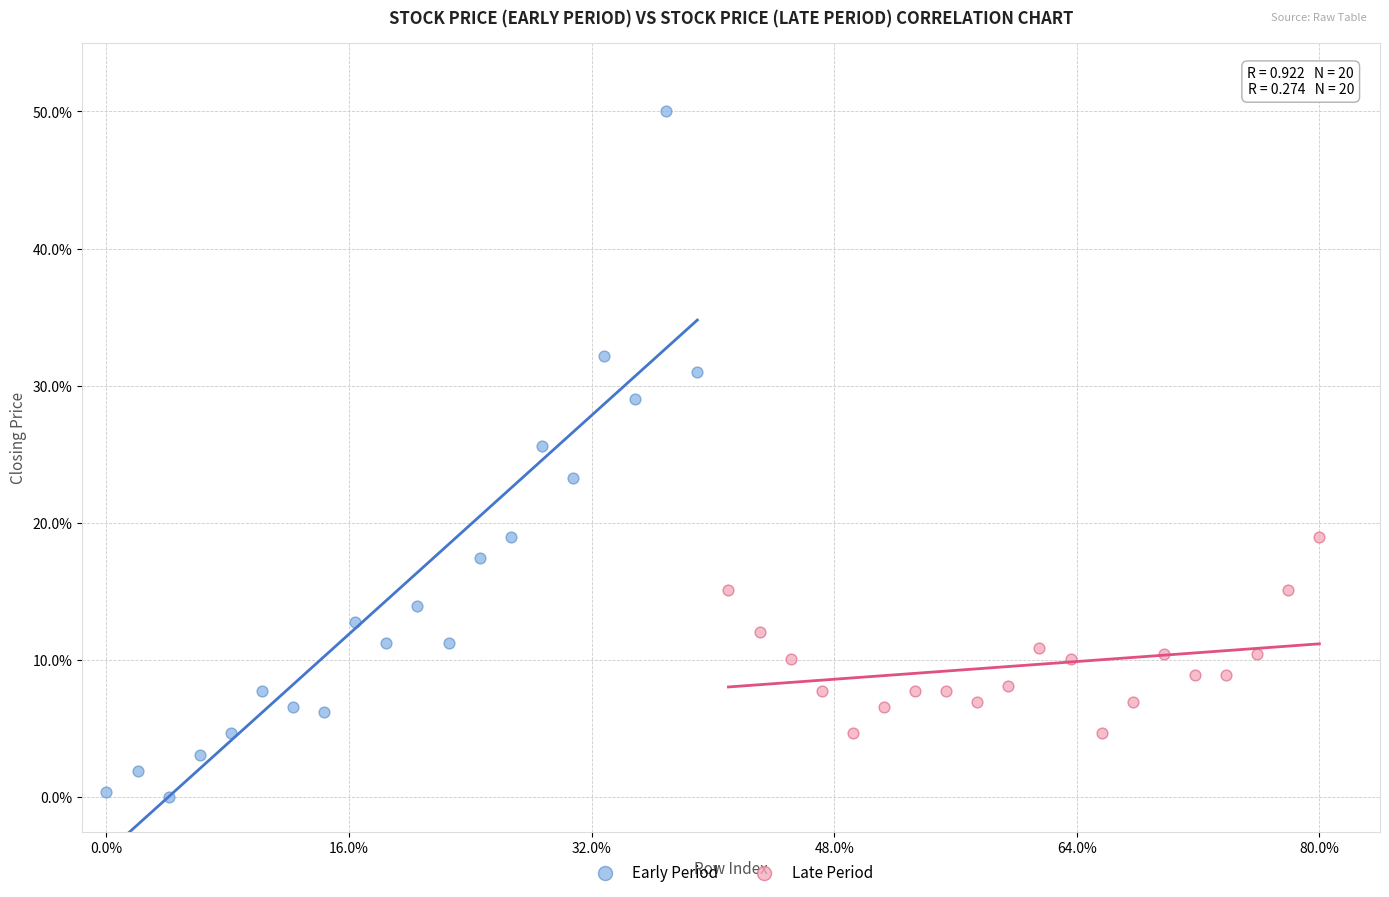

Which series reaches the minimum Y coordinate?

Early Period